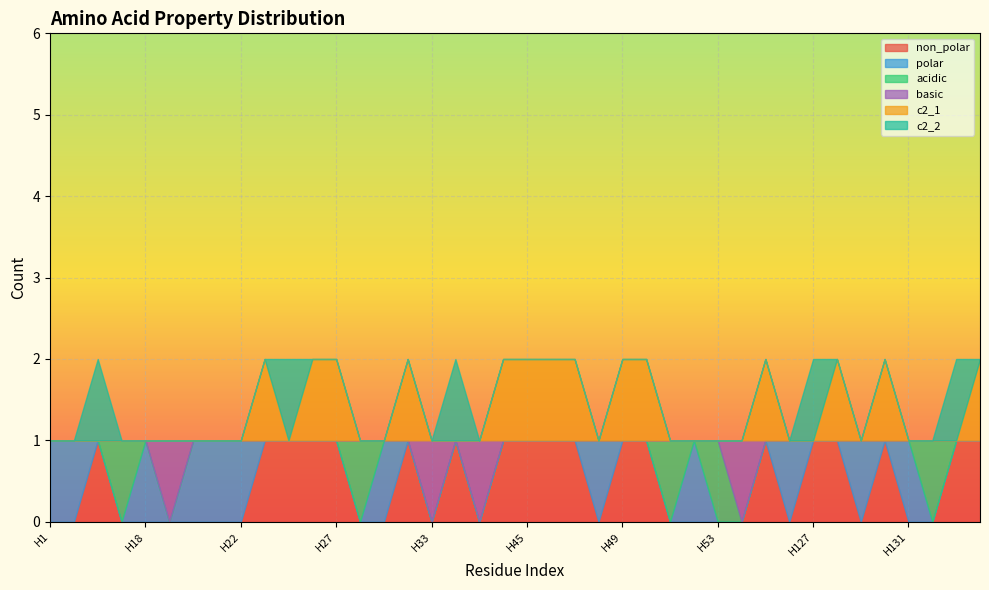

At how many categories does at least one series exceed 0?

40